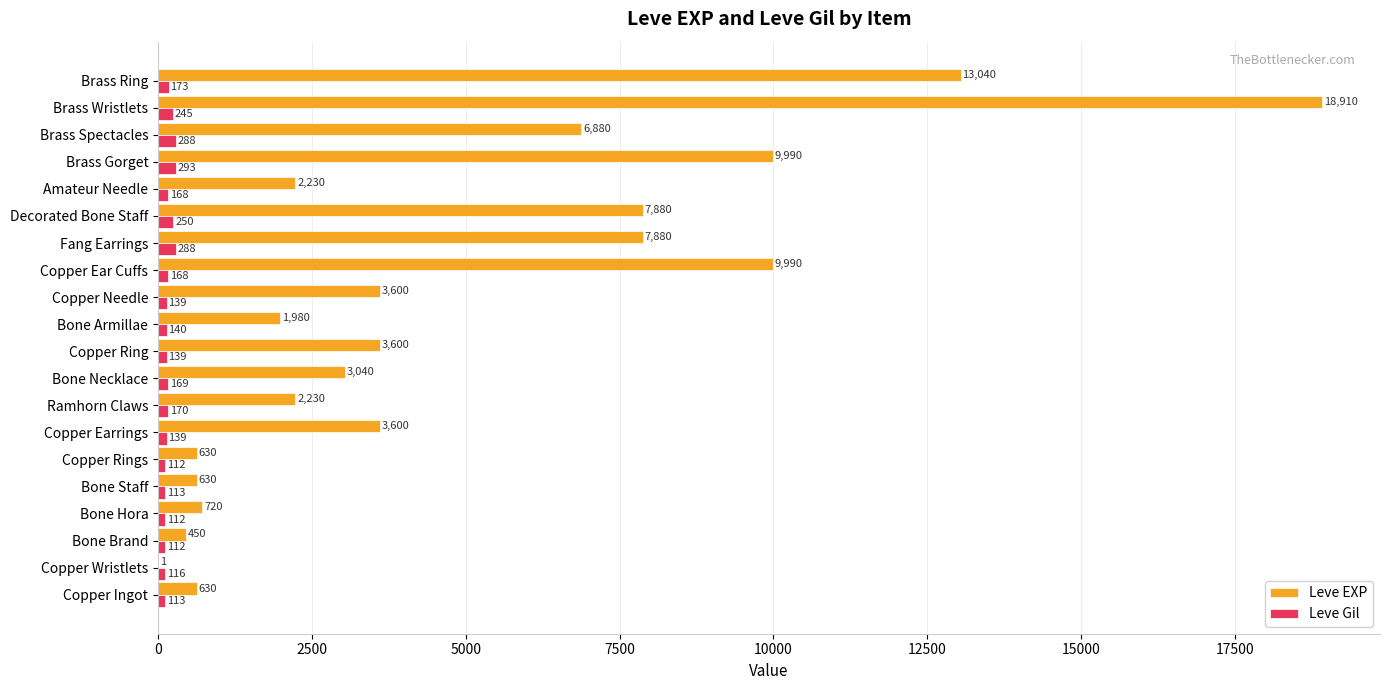

What is the sum of the Leve EXP values at Bone Hora and Copper Ingot?

1350